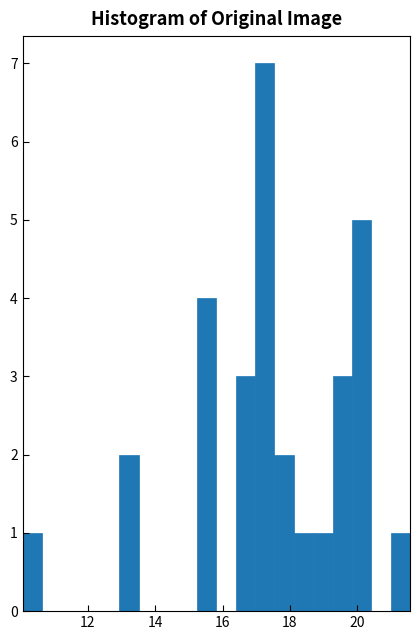

Read against the x-axis, roughly where is the centre of the tallest bar?

17.2